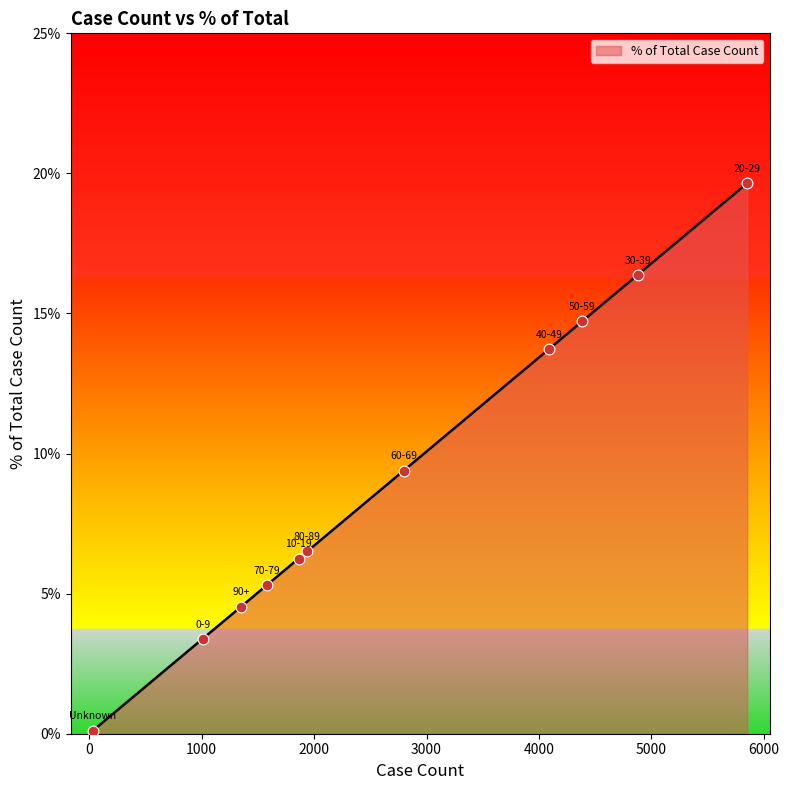

What is the maximum value shown in the chart?

19.6